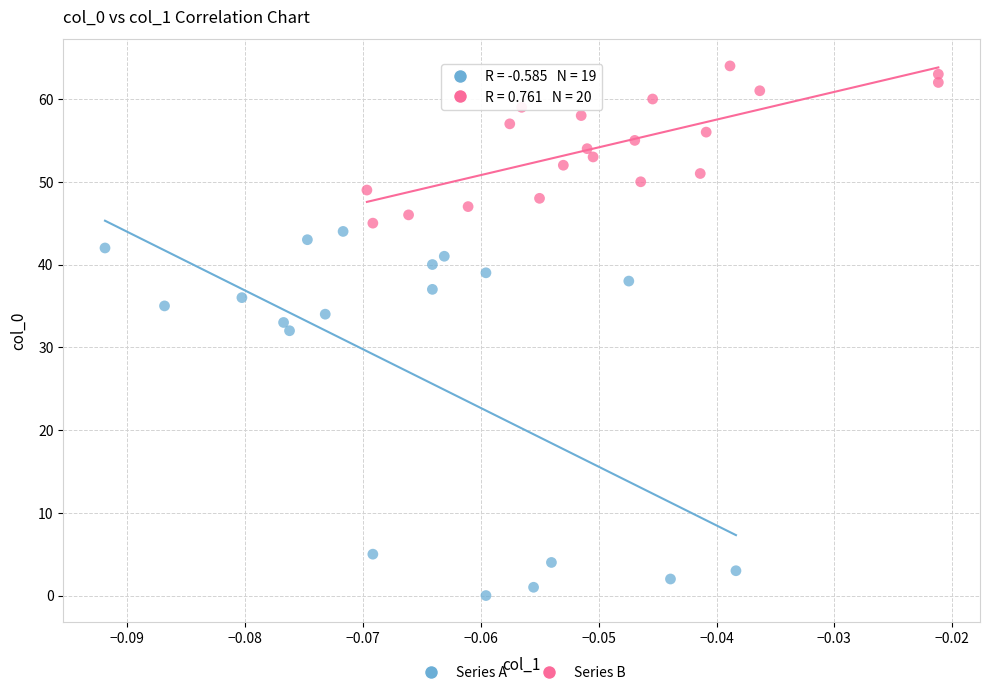

Which series has the widest spread of Y values?

Series A